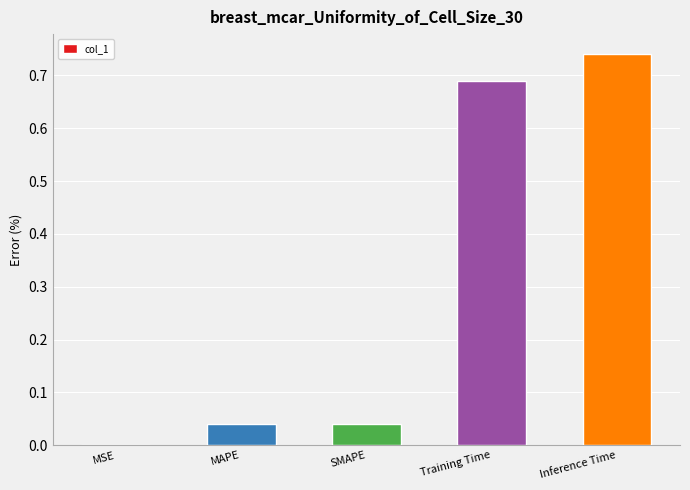

At which category does the chart reach its peak across all series?

Inference Time